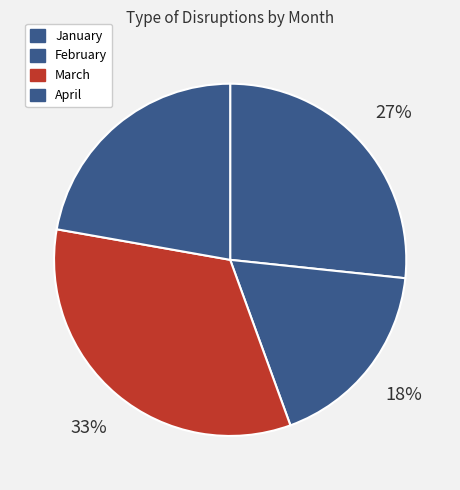

To the nearest percent, what percentage of the pie is April?

22%